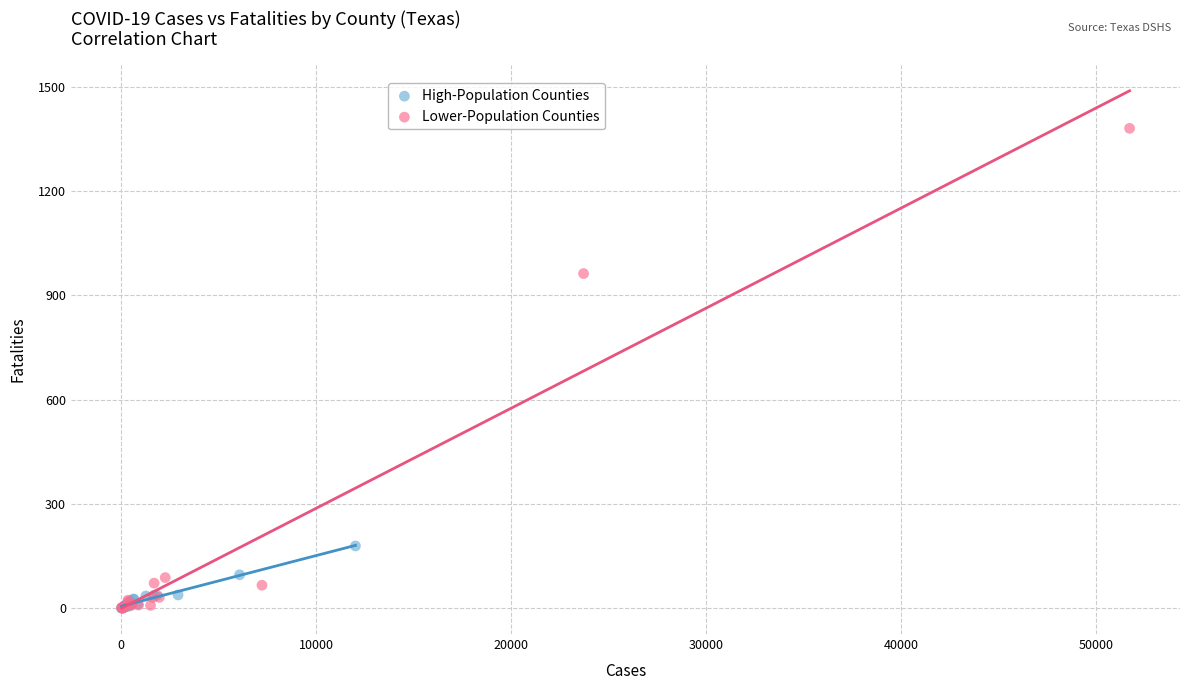

Which series reaches the maximum Y coordinate?

Lower-Population Counties